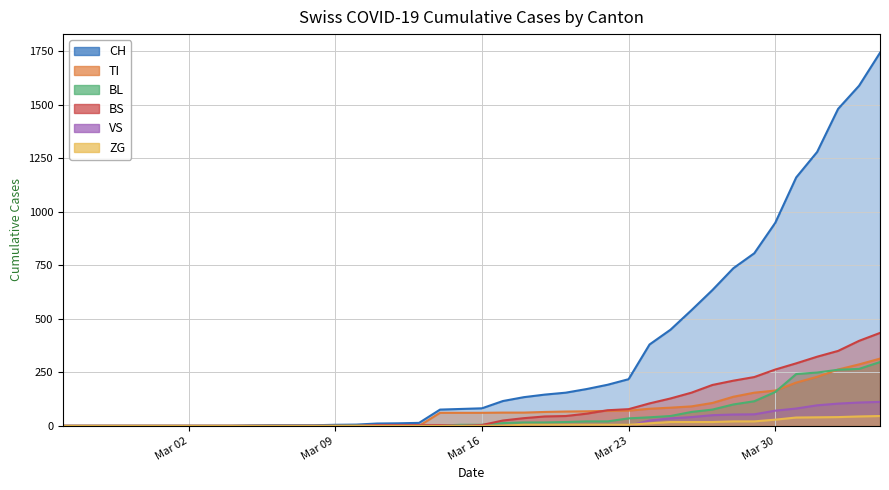

True or false: ZG and CH cross at least once.

False